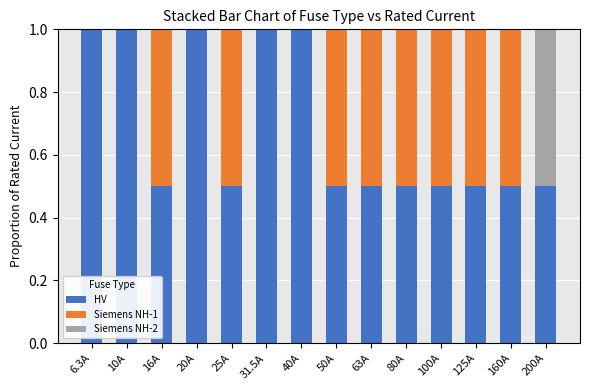

What is the highest value of the HV series?

1.0